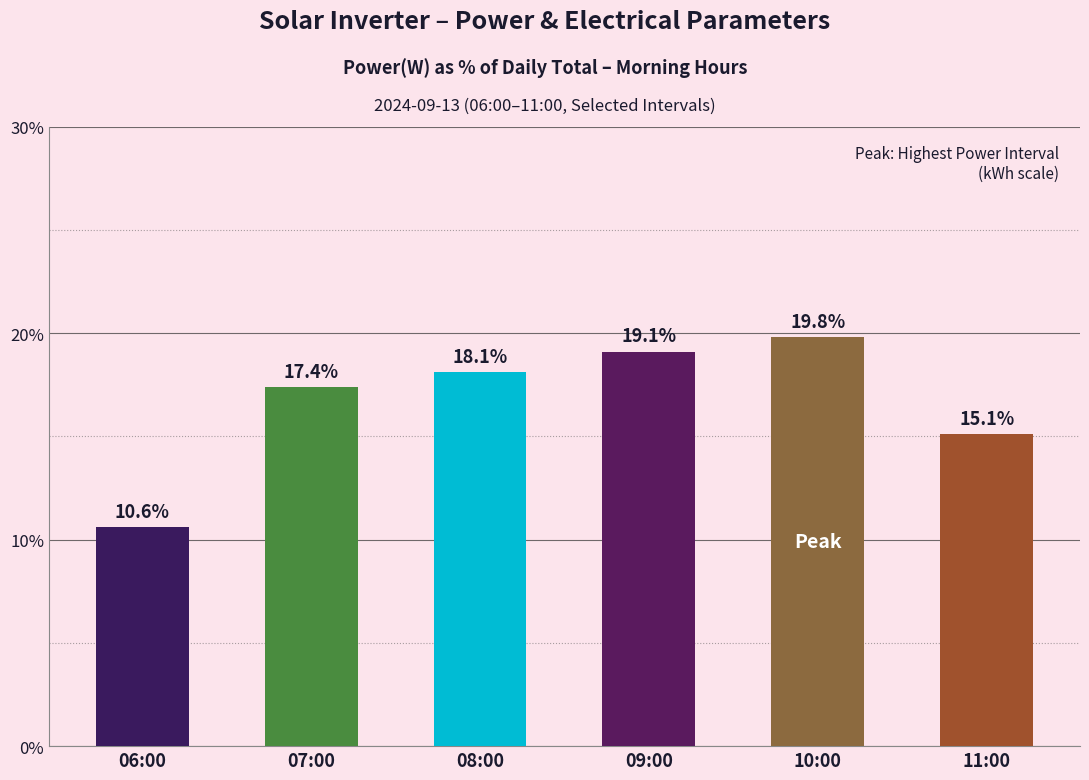

What is the minimum value shown in the chart?

10.6